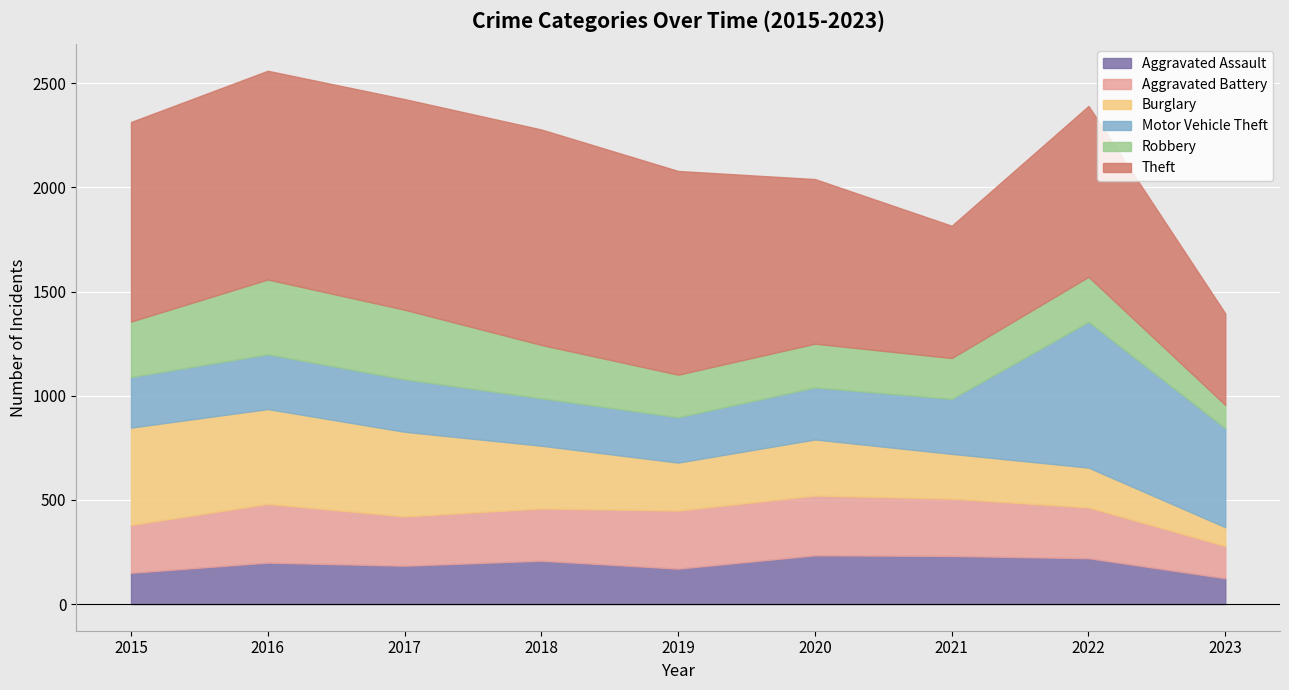

Is the value of Motor Vehicle Theft at 2020 greater than the value of Theft at 2016?

No